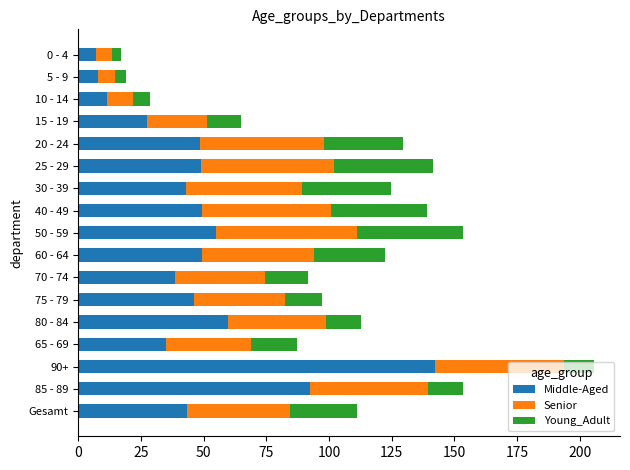

Is it true that Middle-Aged equals 11.5 at 70 - 74?

False